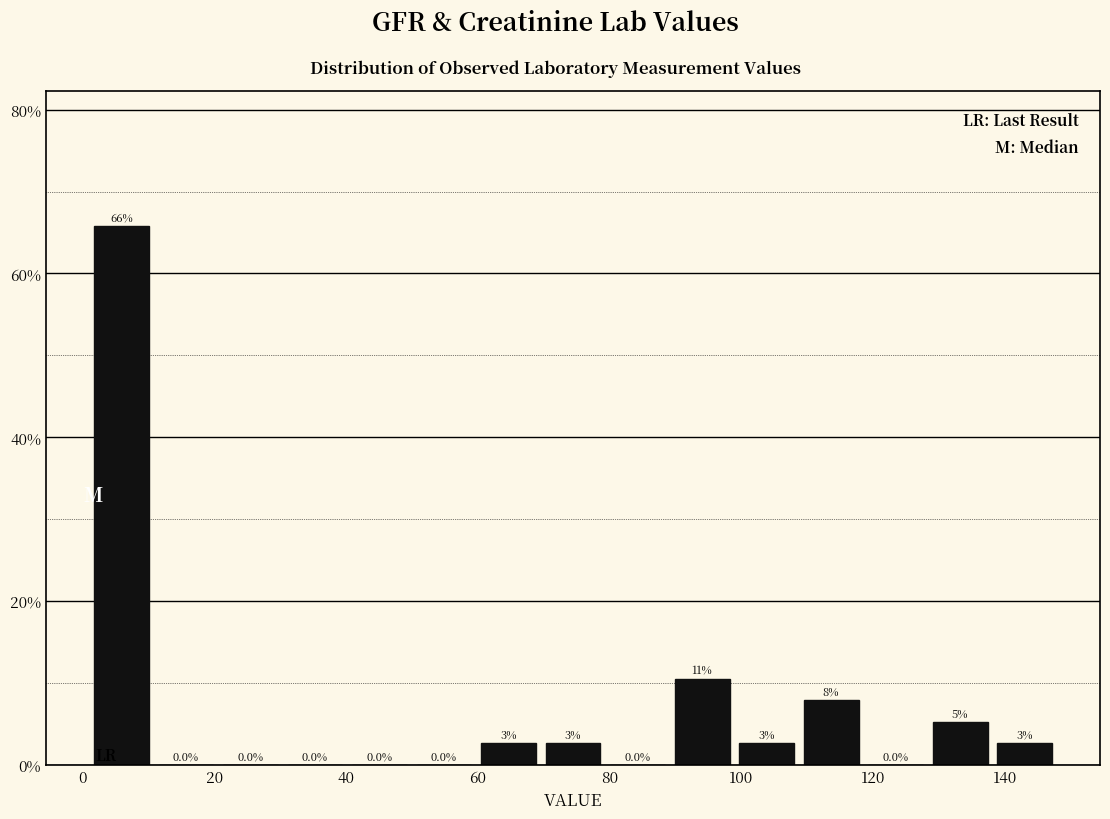

Over which range of the x-axis is the bar tallest?

2 to 10